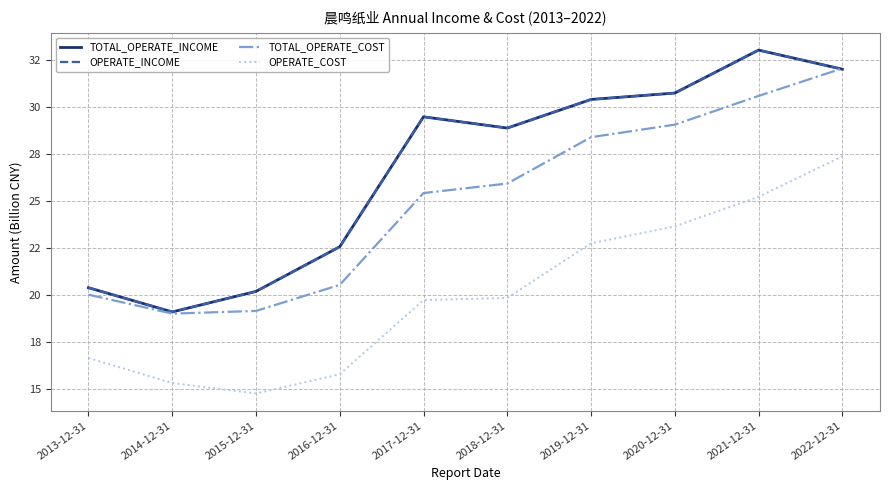

In TOTAL_OPERATE_INCOME, how many points are lower than both neighbors (excluding endpoints)?

2